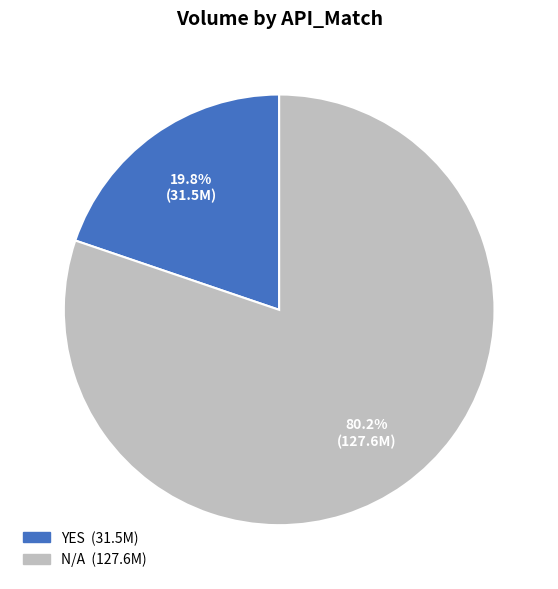

Is there a majority slice in this chart?

Yes